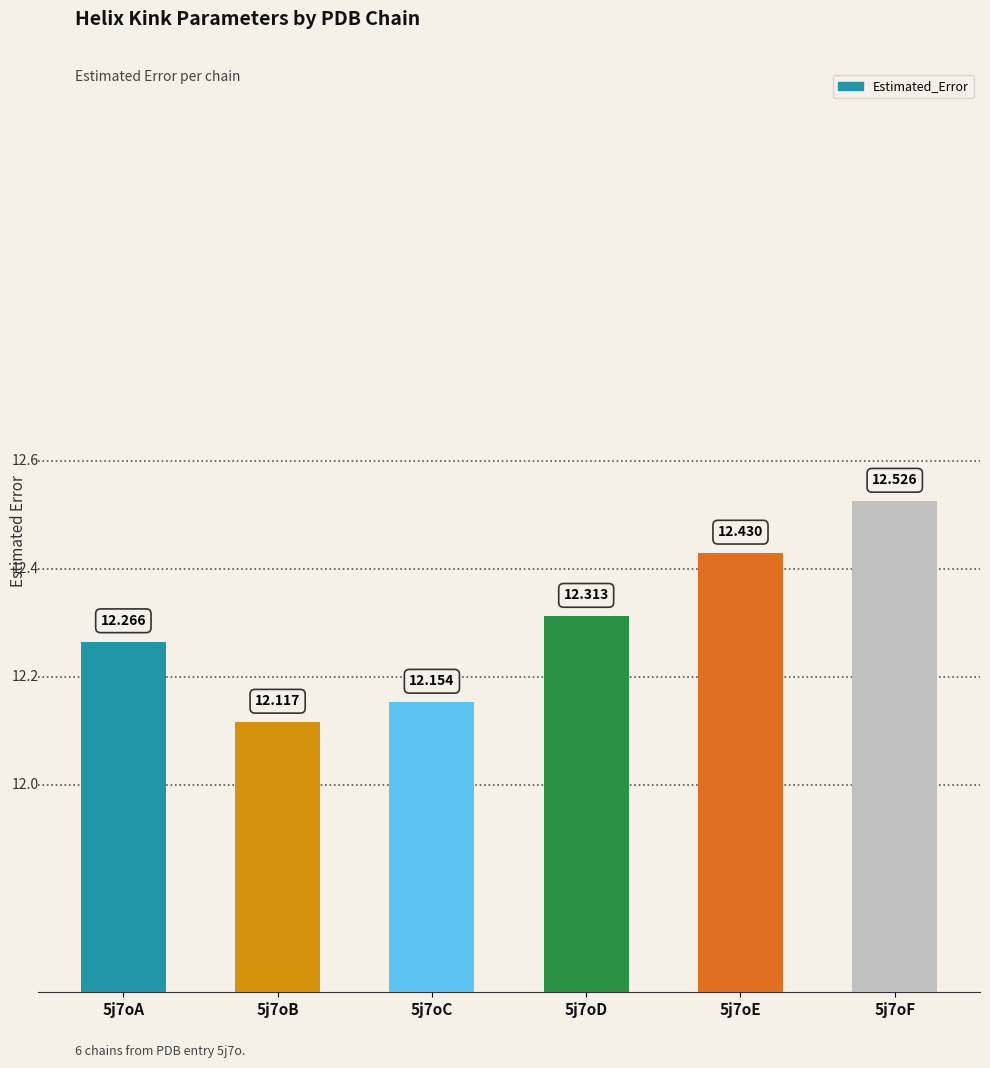

Rank the categories by value from lowest to highest.

5j7oB, 5j7oC, 5j7oA, 5j7oD, 5j7oE, 5j7oF